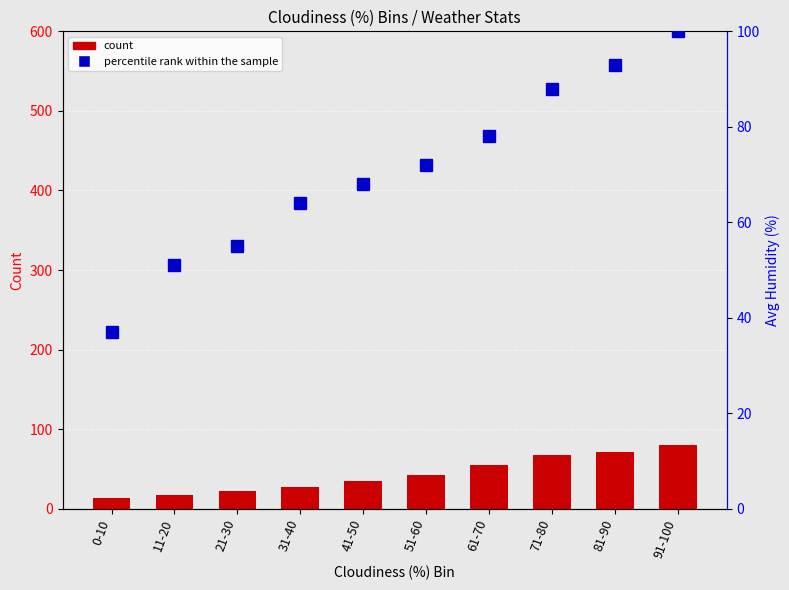

What is the minimum value for percentile rank within the sample?

37